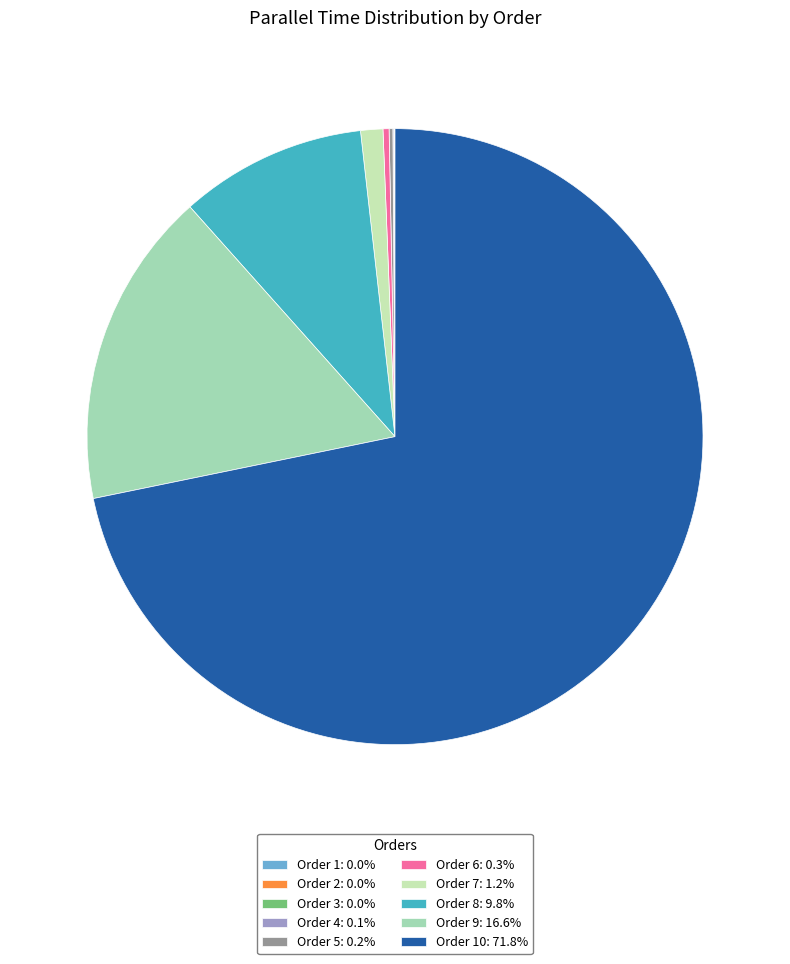

Does any single category account for the majority?

Yes